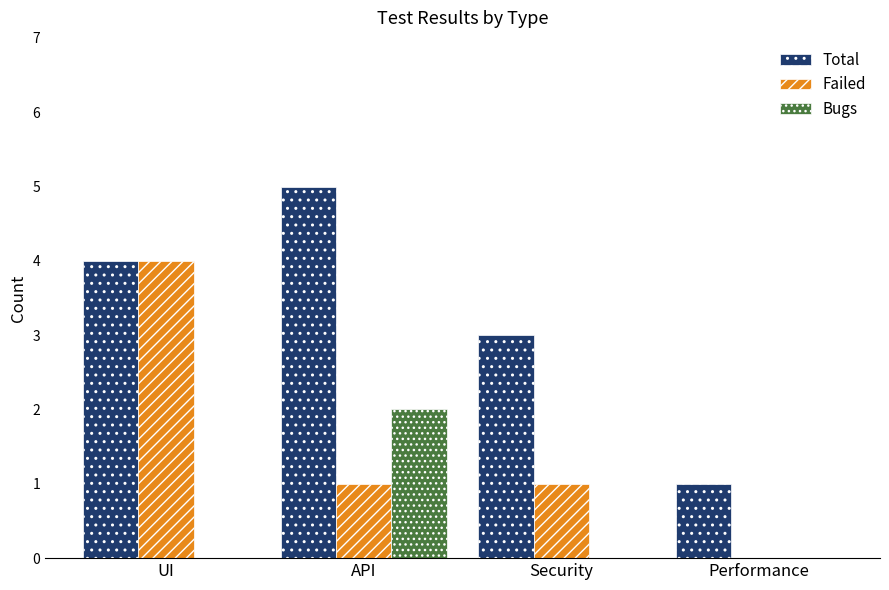

Which category has the highest value across all series?

API